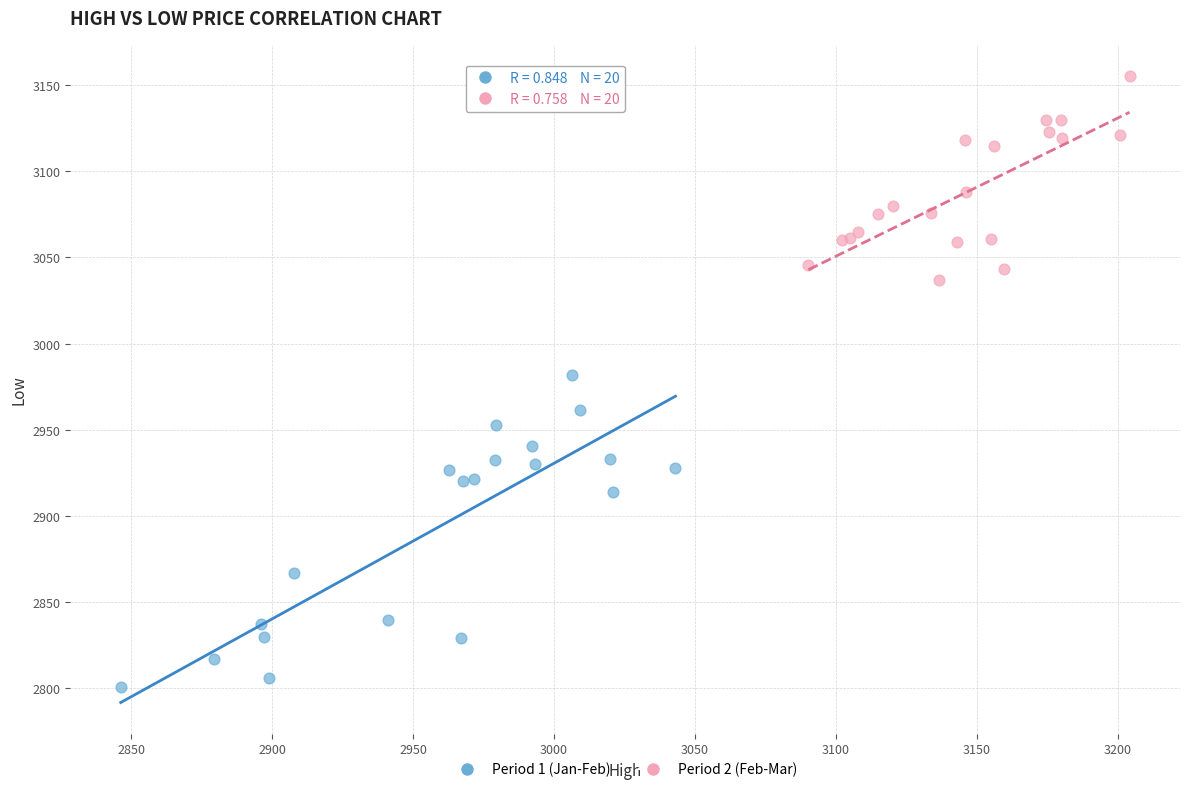

Which series has the widest spread of Y values?

Period 1 (Jan-Feb)